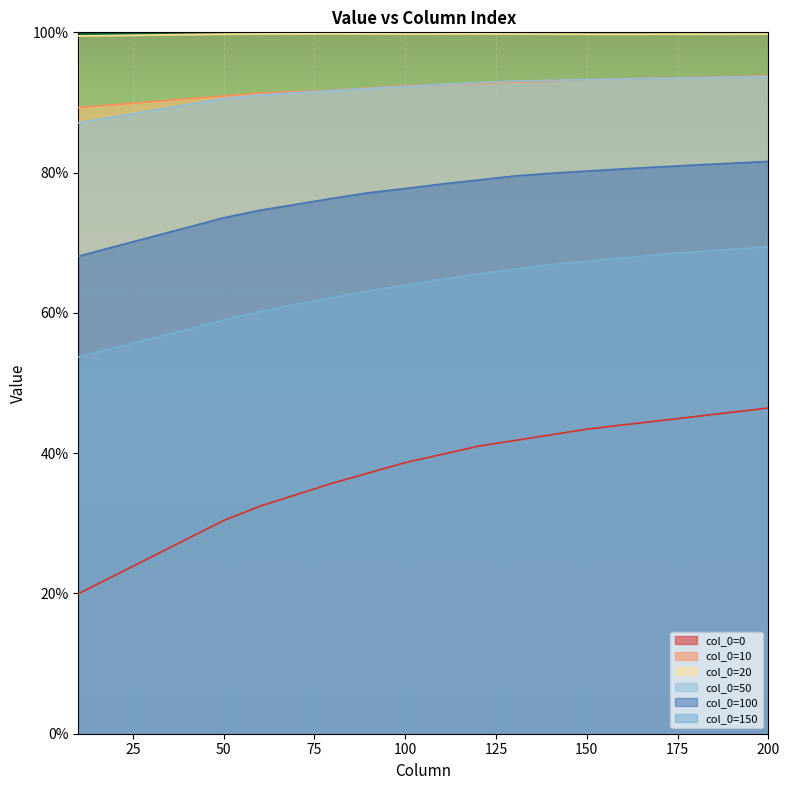

True or false: col_0=10 has more than 0 interior local peaks.

False